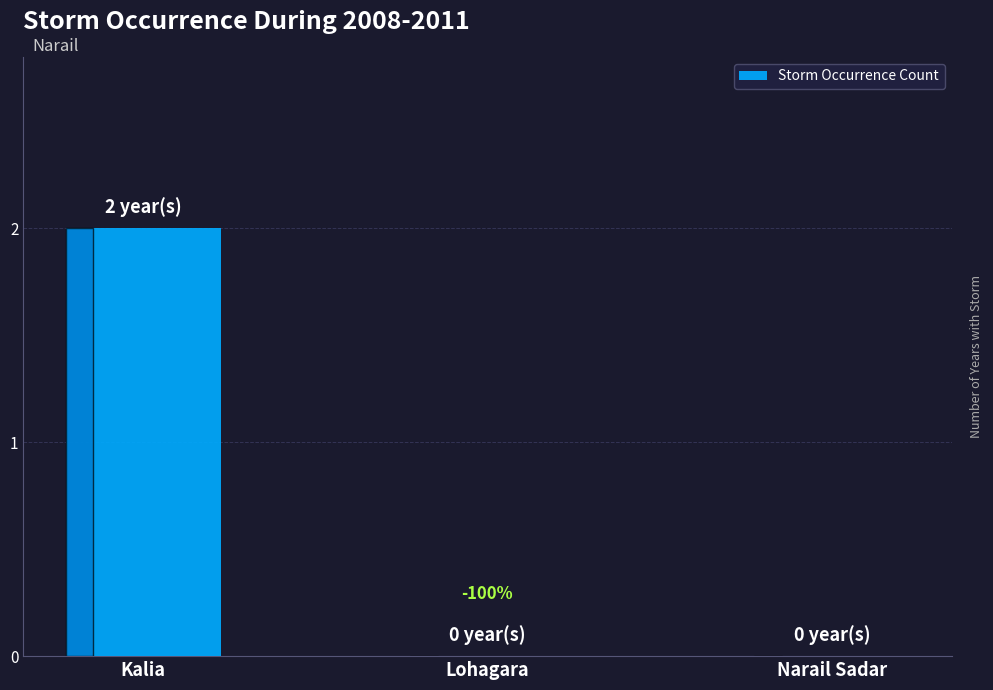

Which has a higher value, Kalia or Narail Sadar?

Kalia